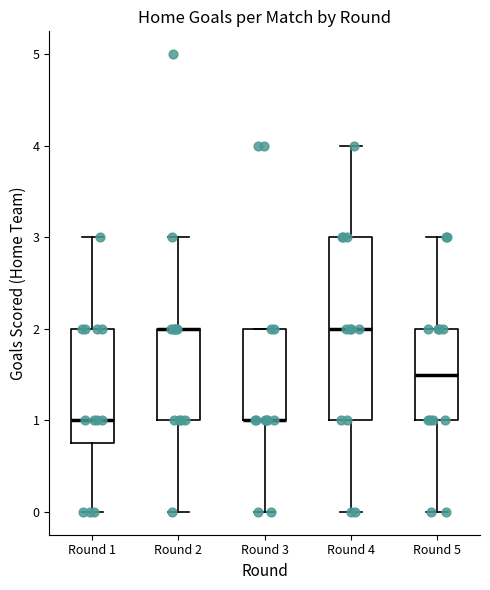

Which box is the tallest, from its lower edge to its upper edge?

Round 4